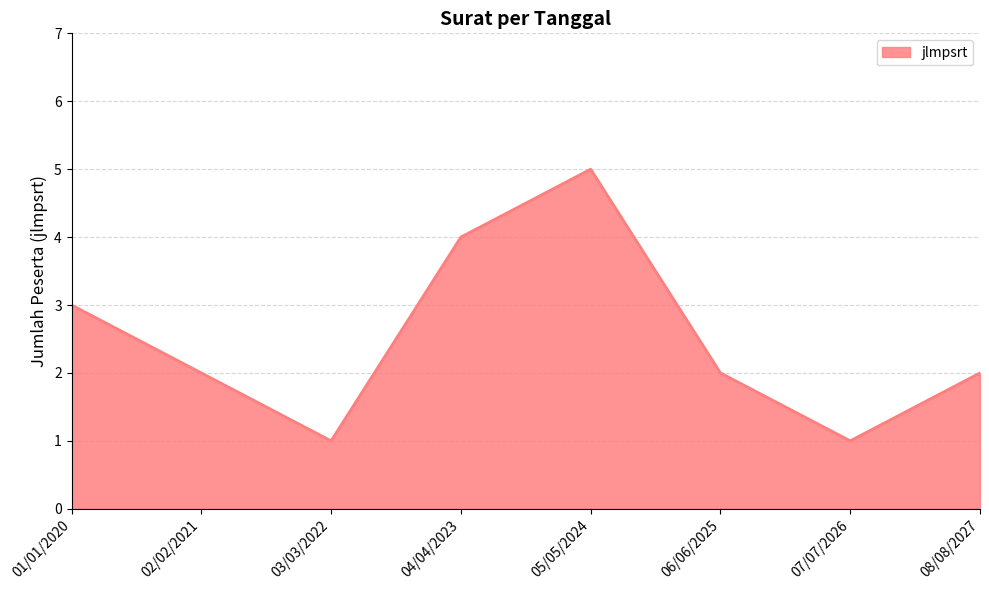

Where is the first local minimum?

03/03/2022